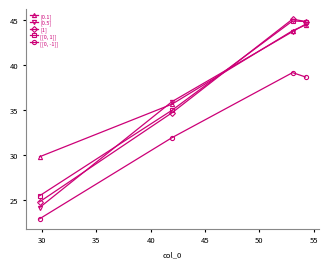

List the series in order of their peak value, highest first.

[1], [[0, 1]], [0.5], [0.1], [[0, -1]]